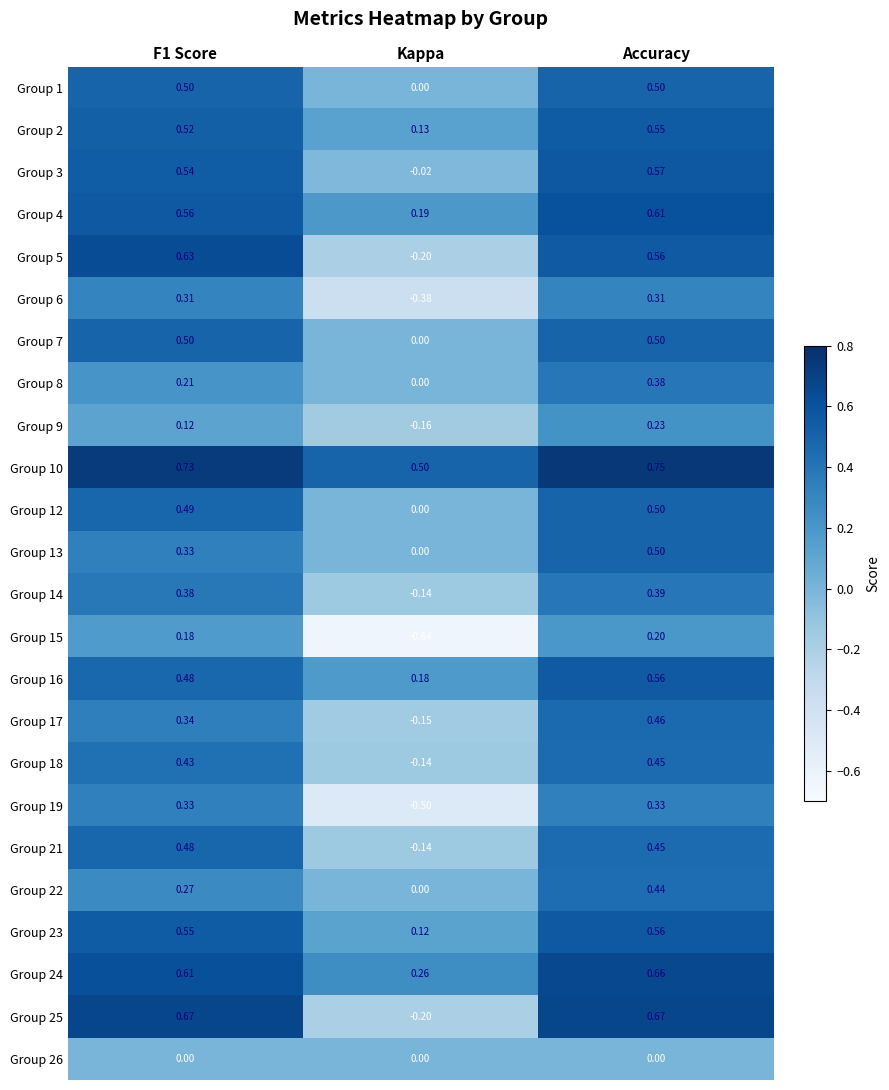

Which category has the lowest value across all series?

Kappa